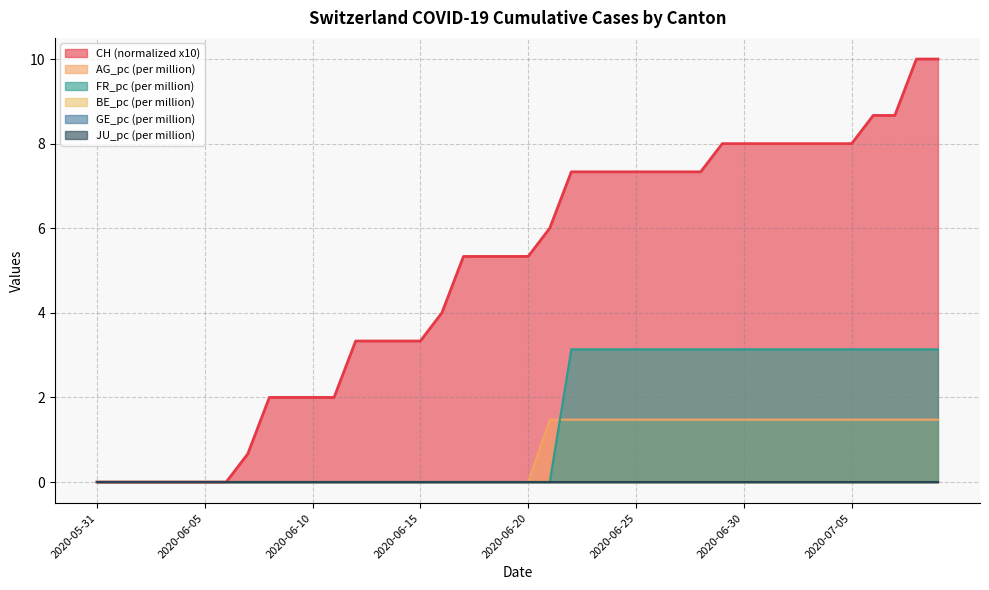

The value of AG_pc at 2020-06-29 is 1.5. True or false?

True